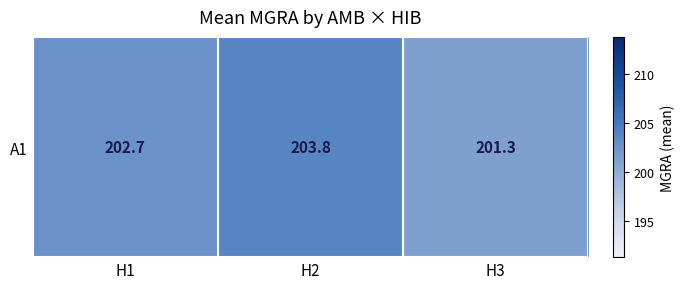

What is the change in value from H2 to H3?

-2.5